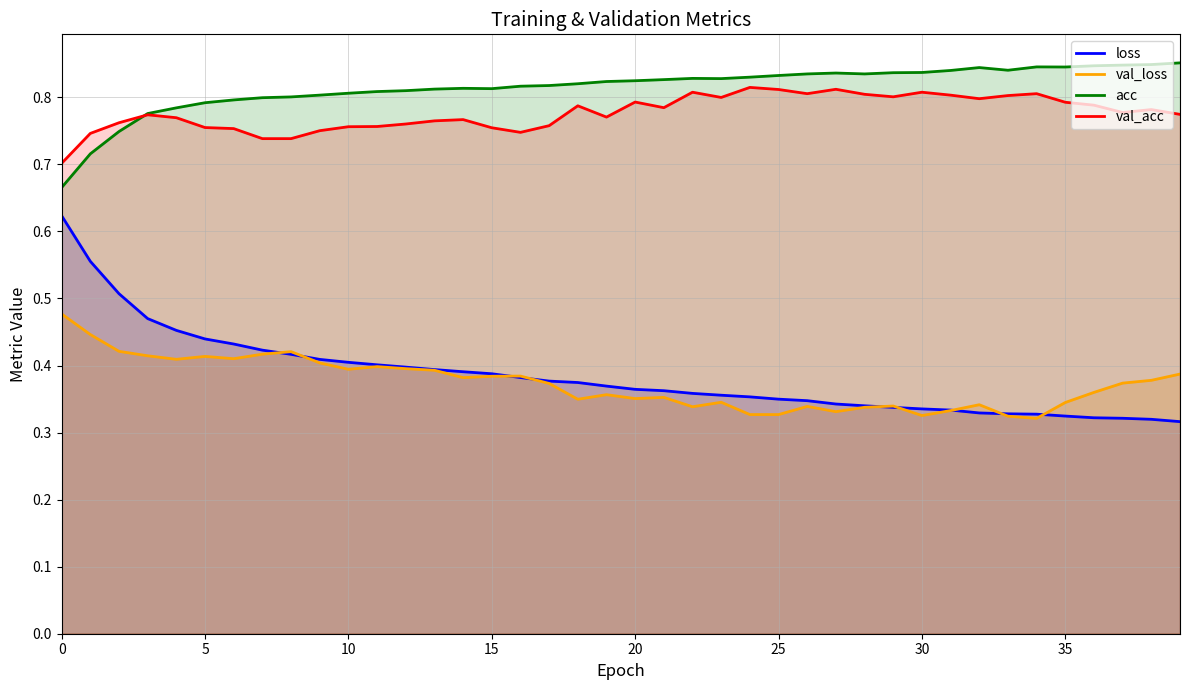

Read the loss value at 32.

0.3